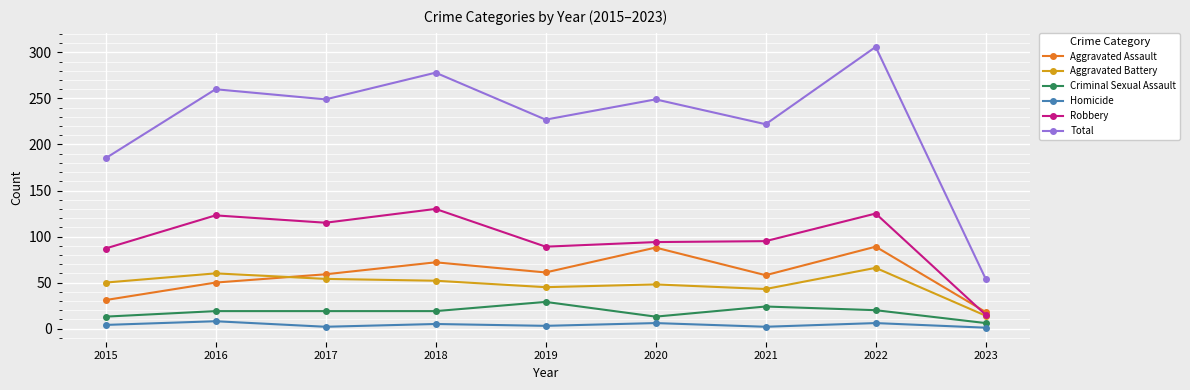

At which category does the chart reach its peak across all series?

2022